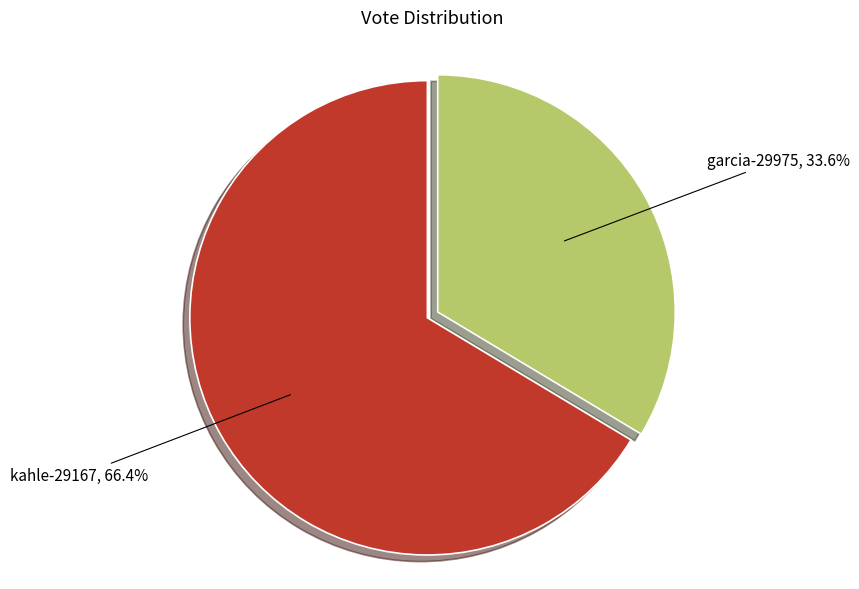

Is there any slice that represents more than half of the pie?

Yes